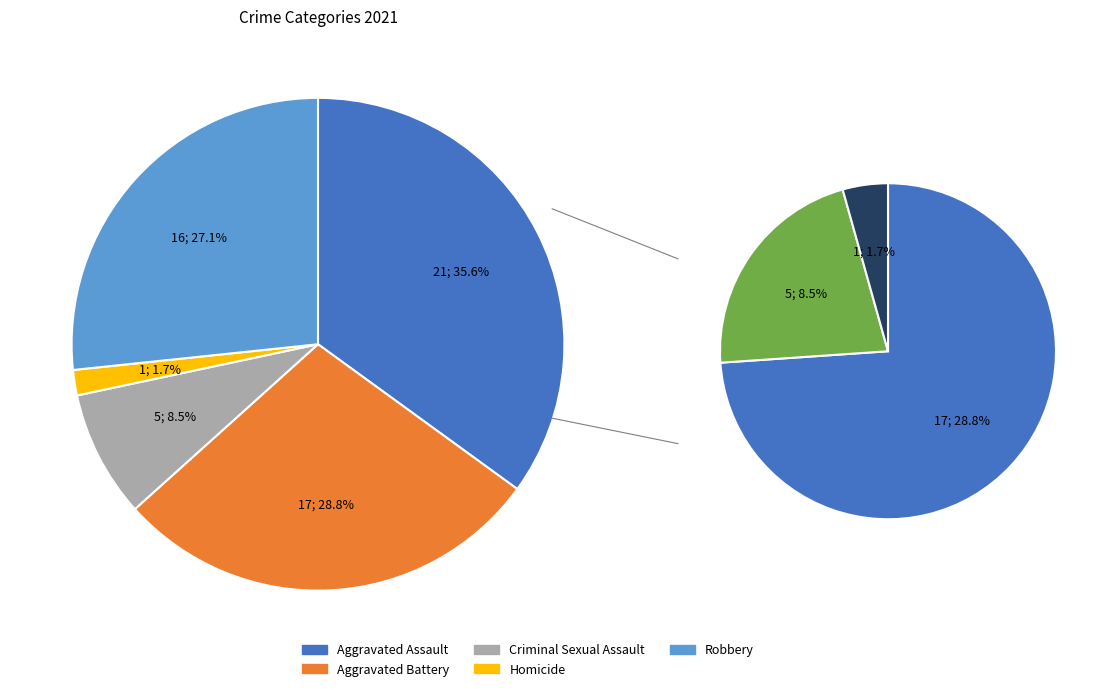

What is the smallest slice in the pie chart?

Homicide